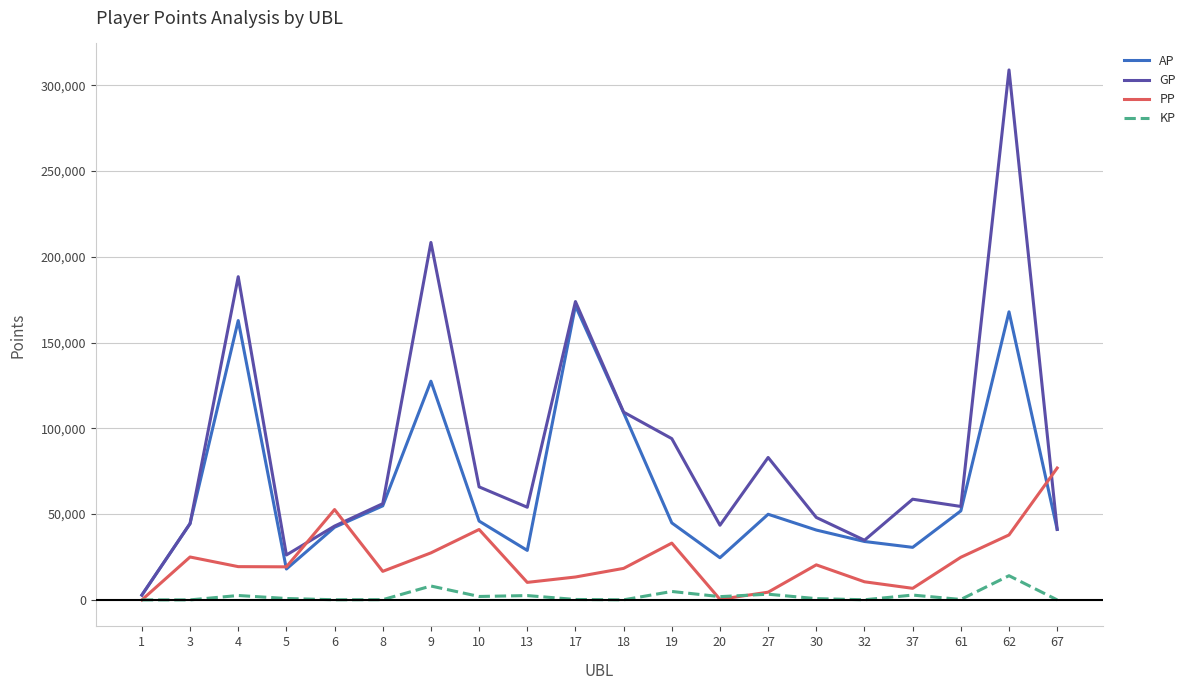

What is the difference between the maximum and second lowest values in the GP series?

282812.0